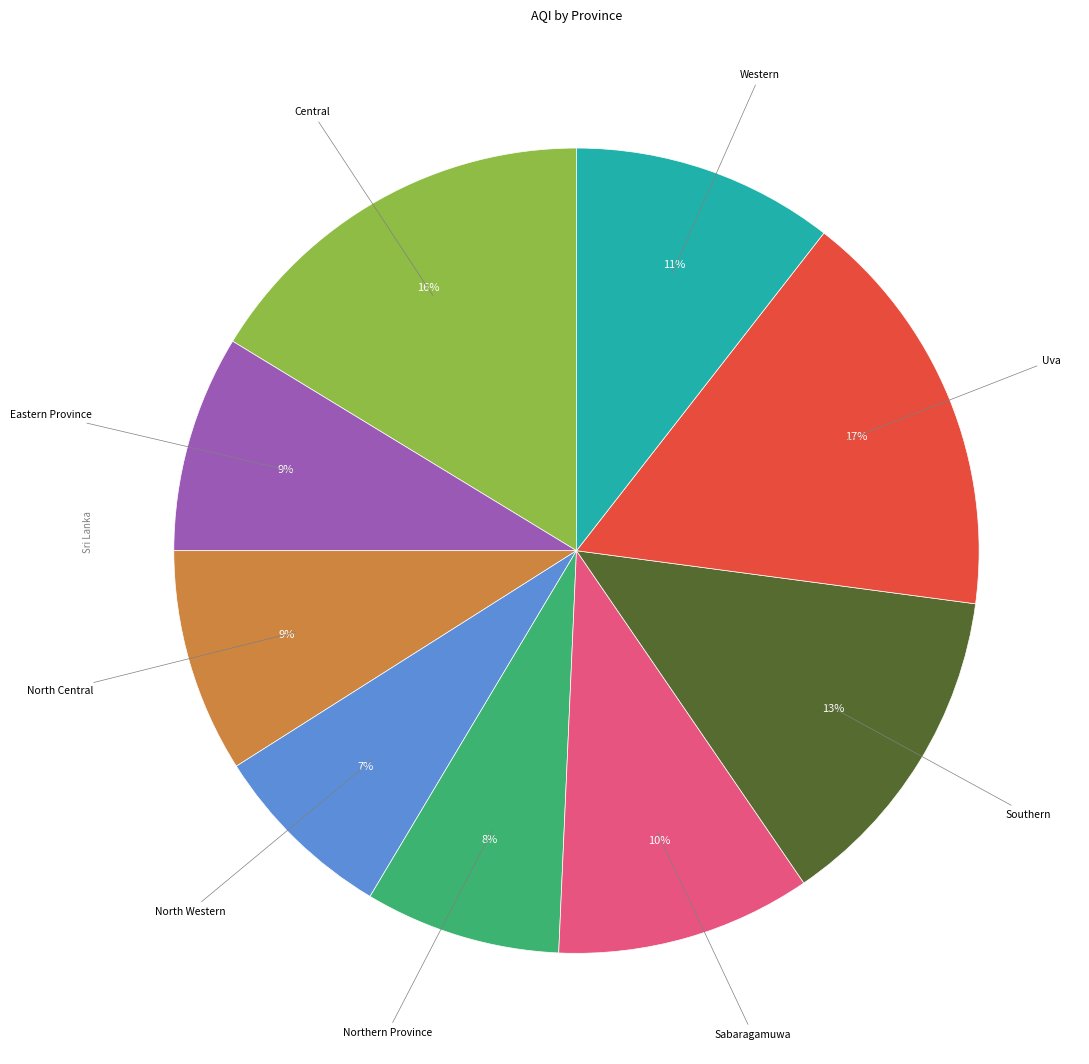

To the nearest percent, what is the average slice percentage?

11%